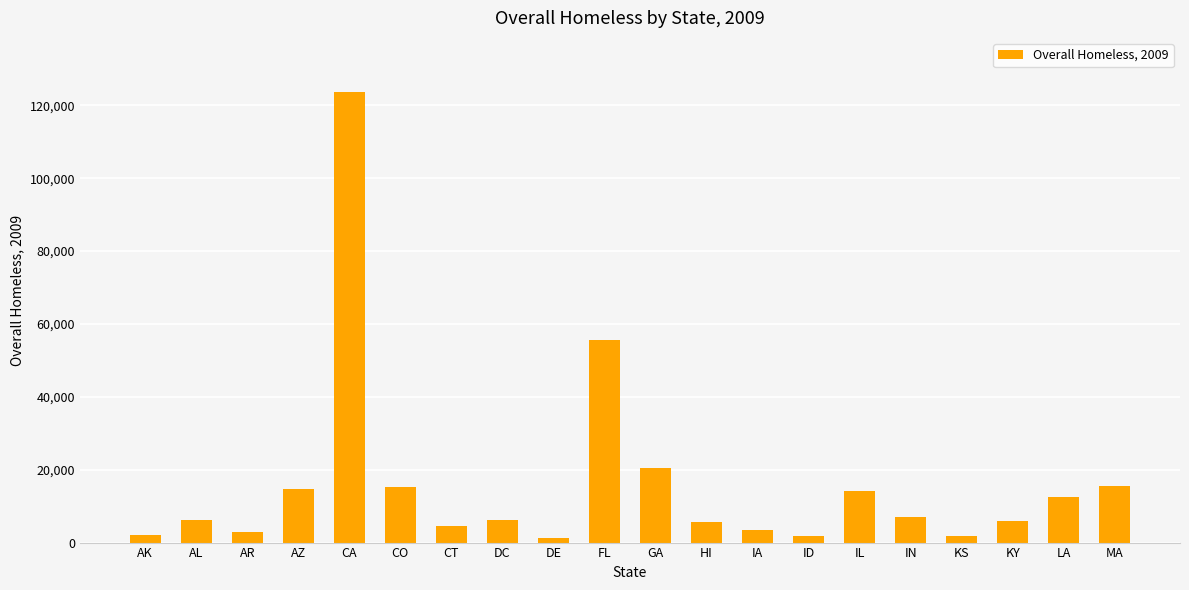

What is the minimum value shown in the chart?

1130